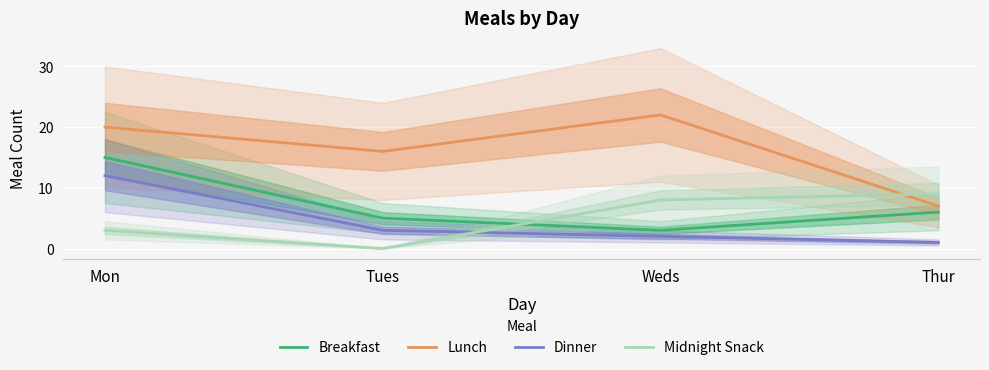

What is the sum of the Lunch values at Mon and Thur?

27